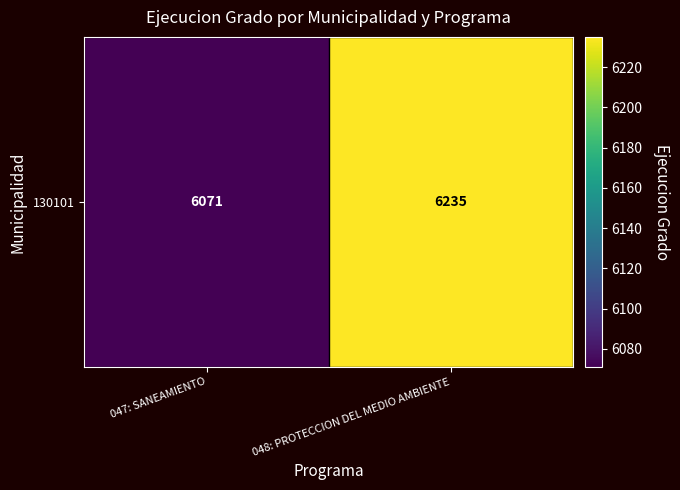

What is the average value?

6153